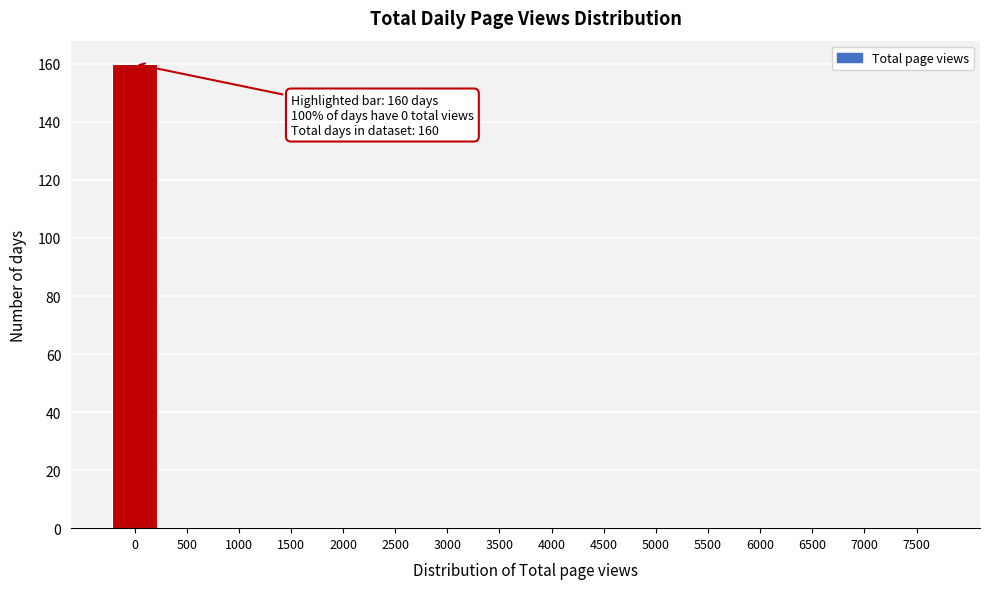

Reading right to left, what are all the values shown in this chart?

7500=0	7000=0	6500=0	6000=0	5500=0	5000=0	4500=0	4000=0	3500=0	3000=0	2500=0	2000=0	1500=0	1000=0	500=0	0=160